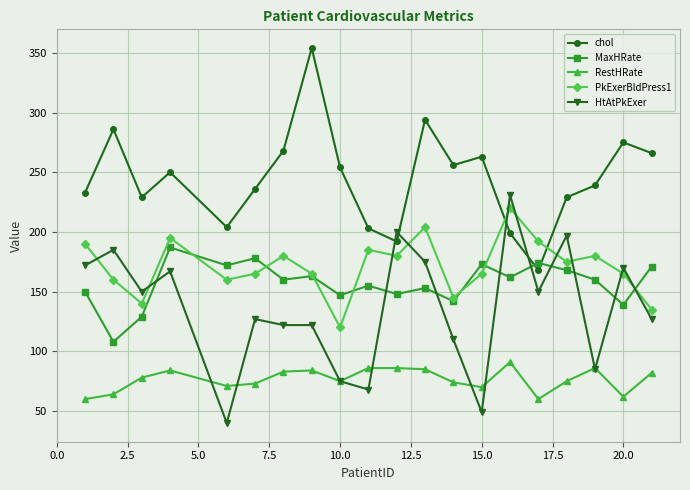

Which series has the largest total across all categories?

chol